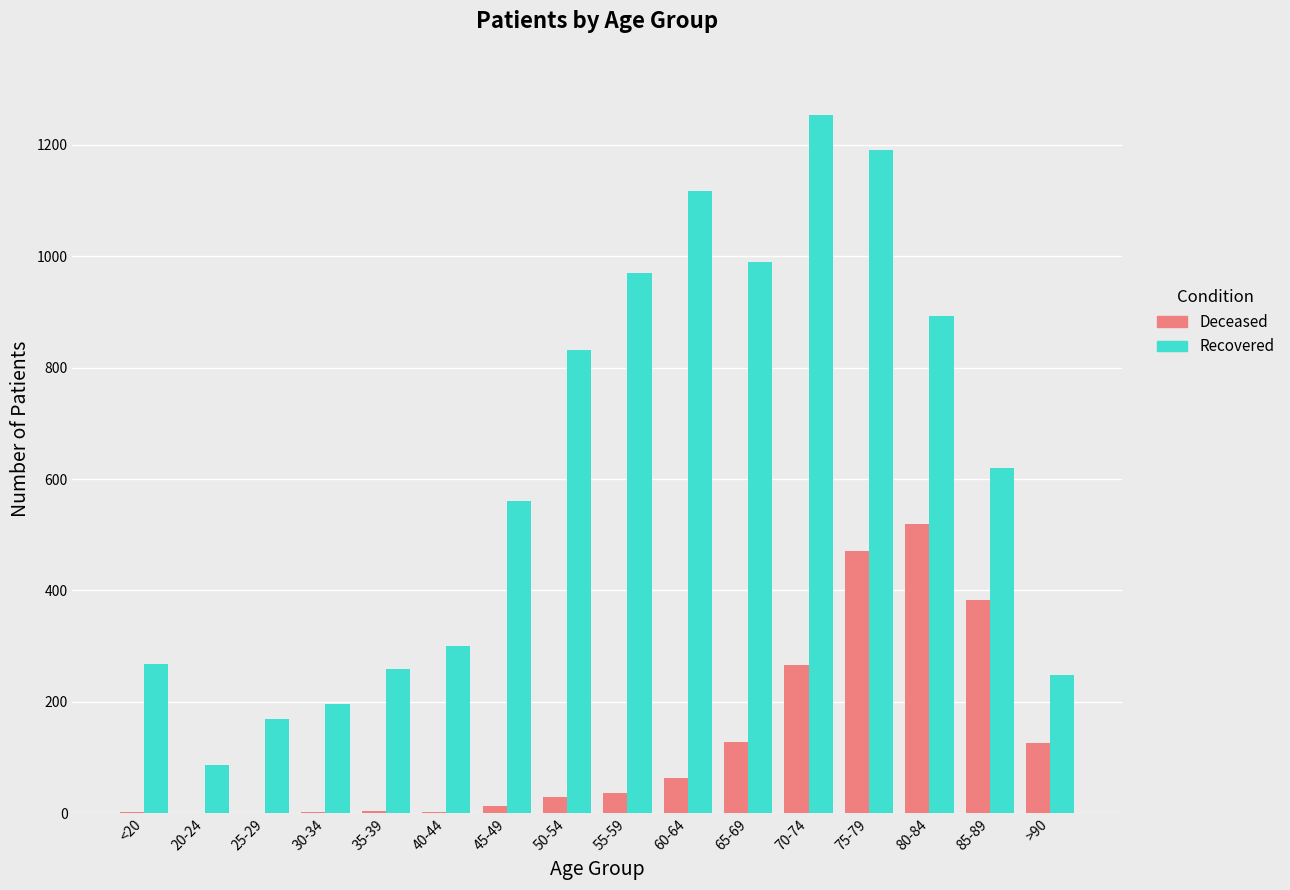

What is the greatest value displayed?

1254